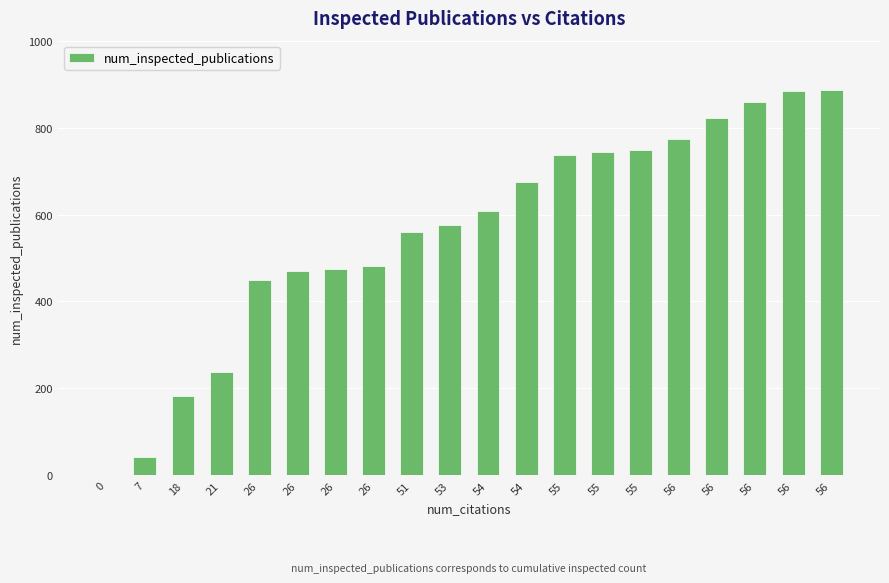

Reading left to right, transcribe all the data shown in this chart.

0	42	183	238	450	470	475	481	560	577	609	676	738	743	749	773	823	859	885	887